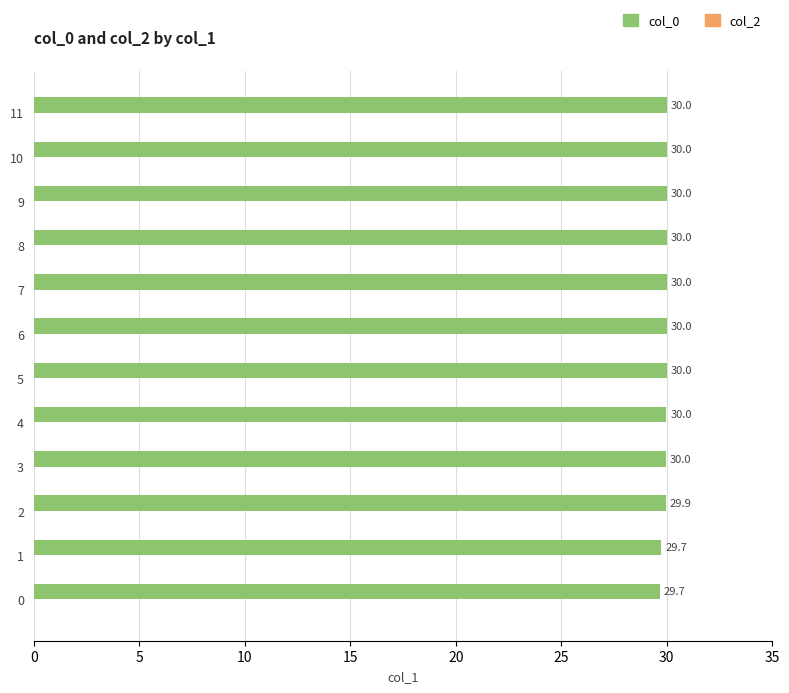

What is the minimum value shown in the chart?

29.7